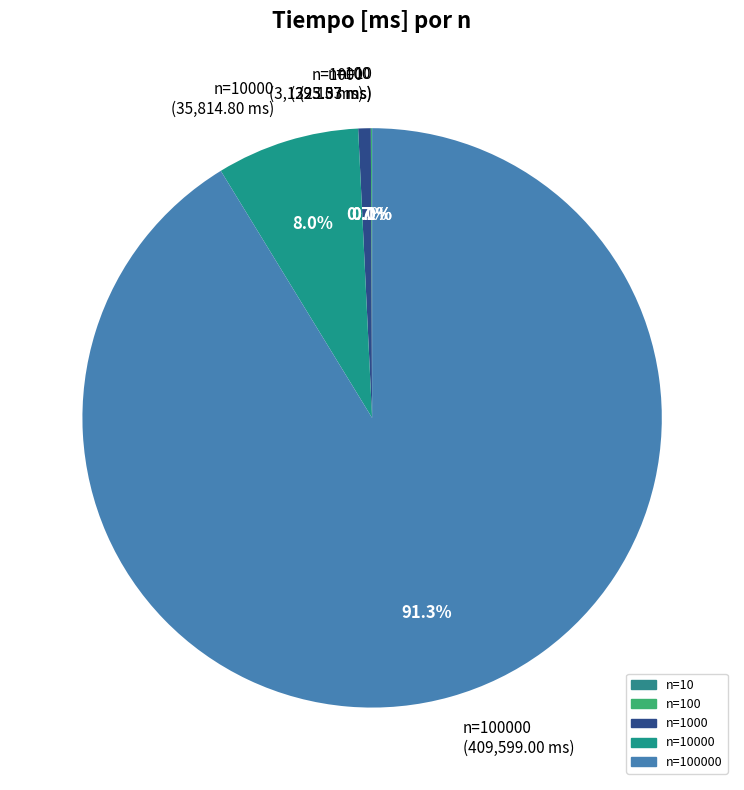

Which has a higher value, n=10000 (35,814.80 ms) or n=1000 (3,132.10 ms)?

n=10000 (35,814.80 ms)